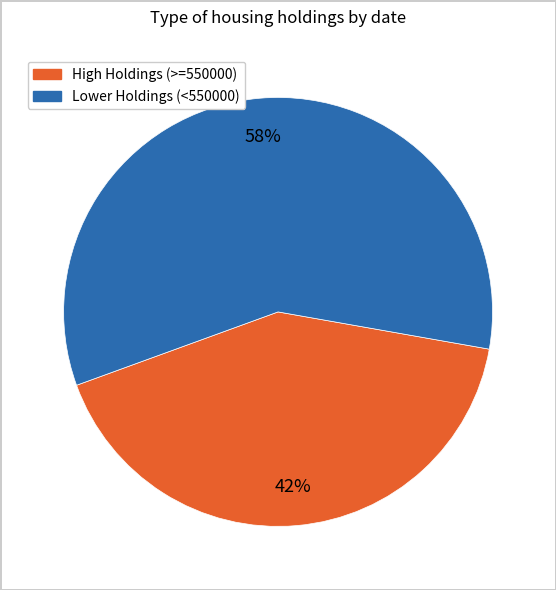

Does any single category account for the majority?

Yes